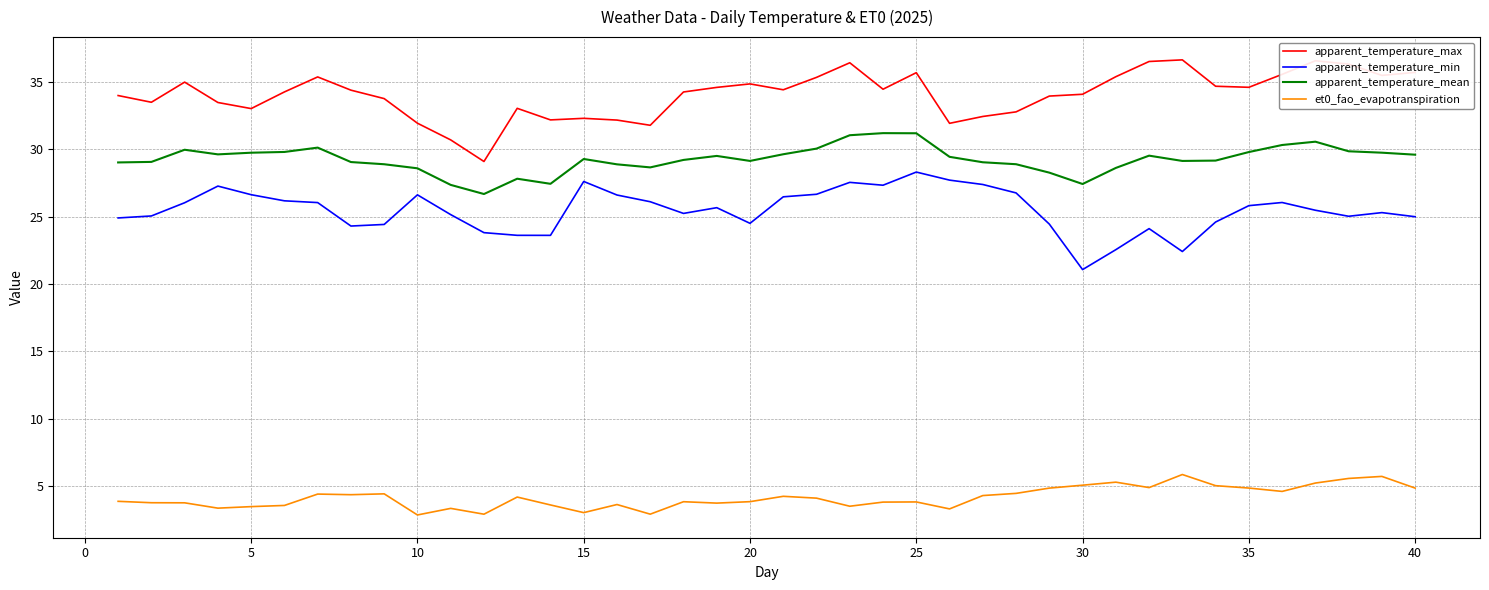

True or false: apparent_temperature_mean and et0_fao_evapotranspiration cross at least once.

False